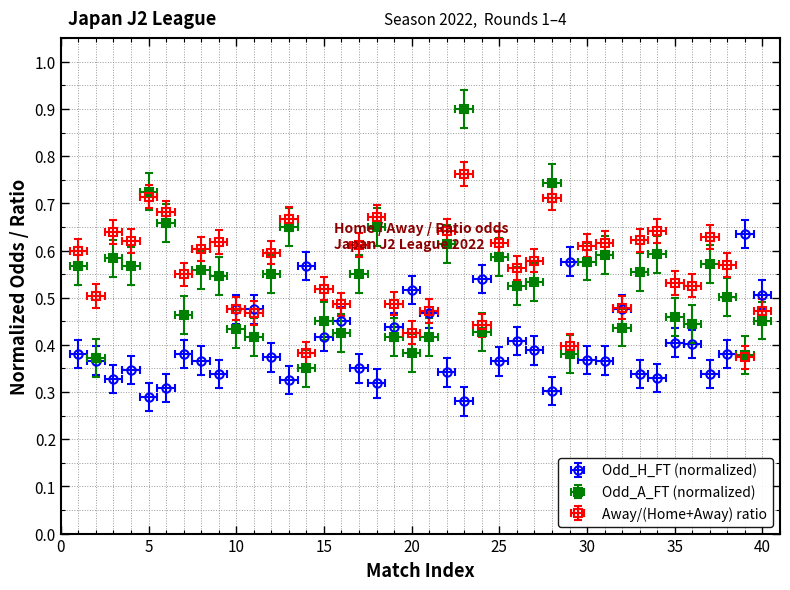

The value of Odd_H_FT at 16 is 0.5. True or false?

True